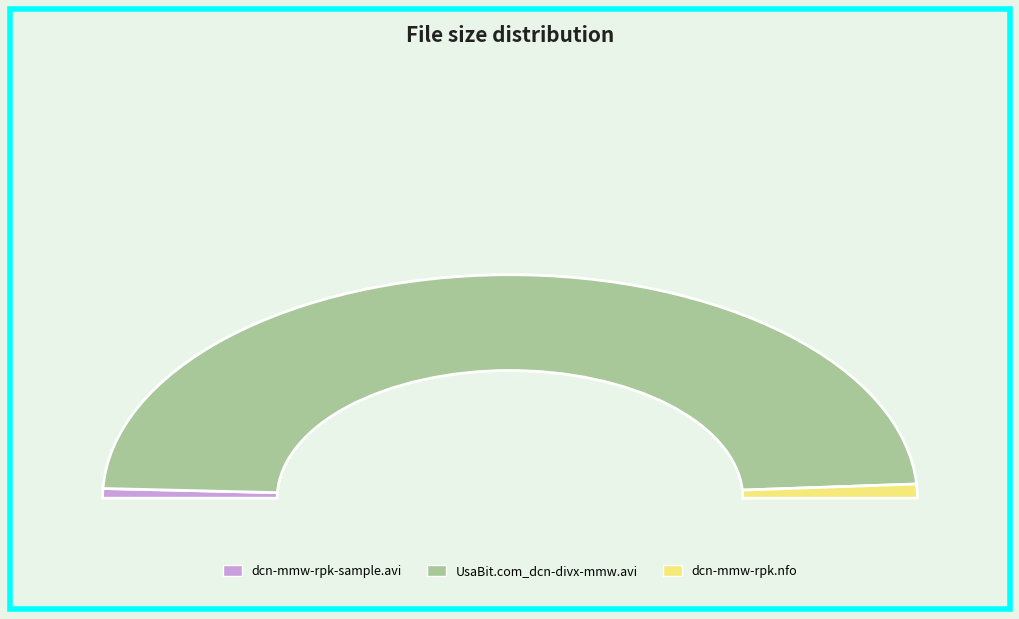

What portion of the pie excludes Sample/dcn-mmw-rpk-sample.avi?

98.6%